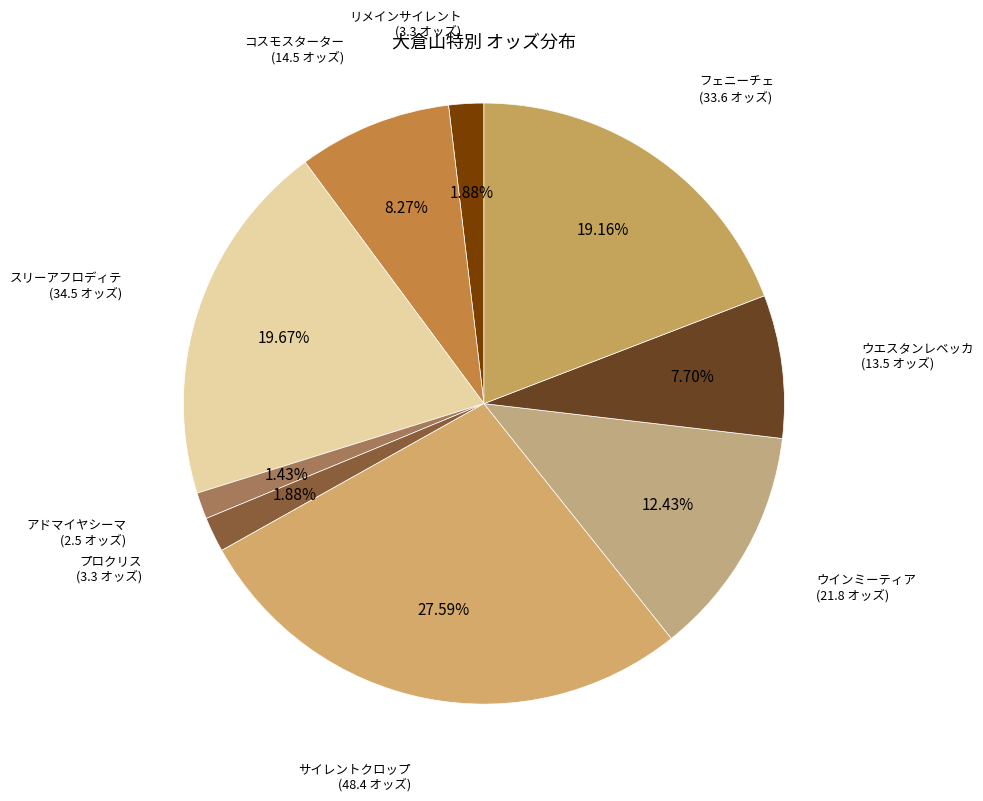

Is there any slice that represents more than half of the pie?

No